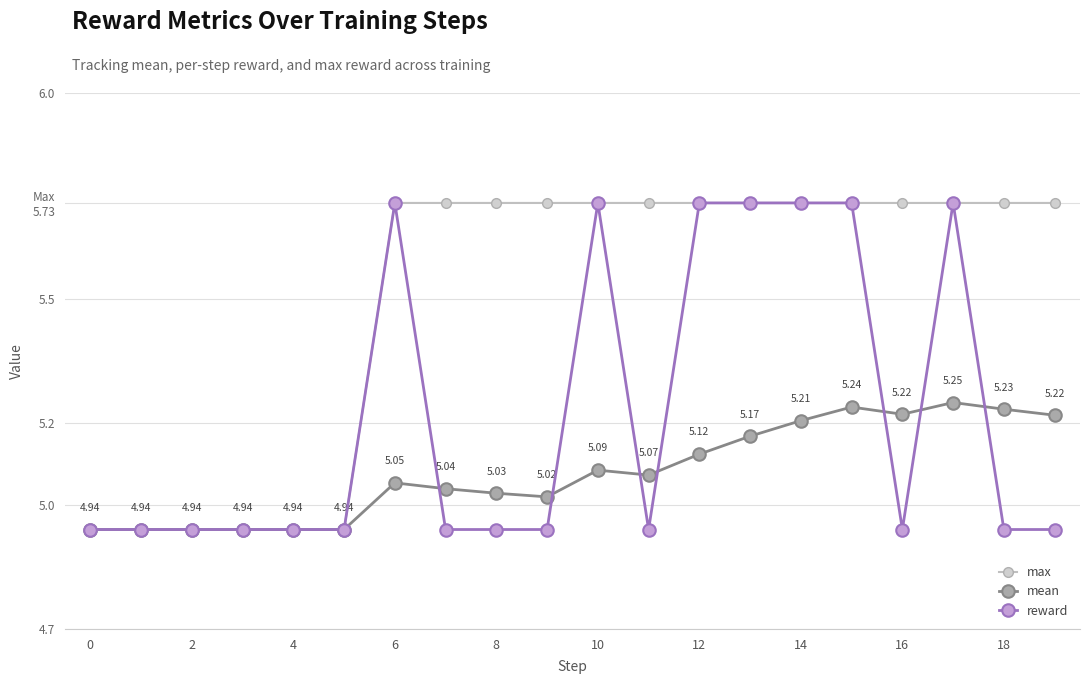

What is the minimum value for mean?

4.9